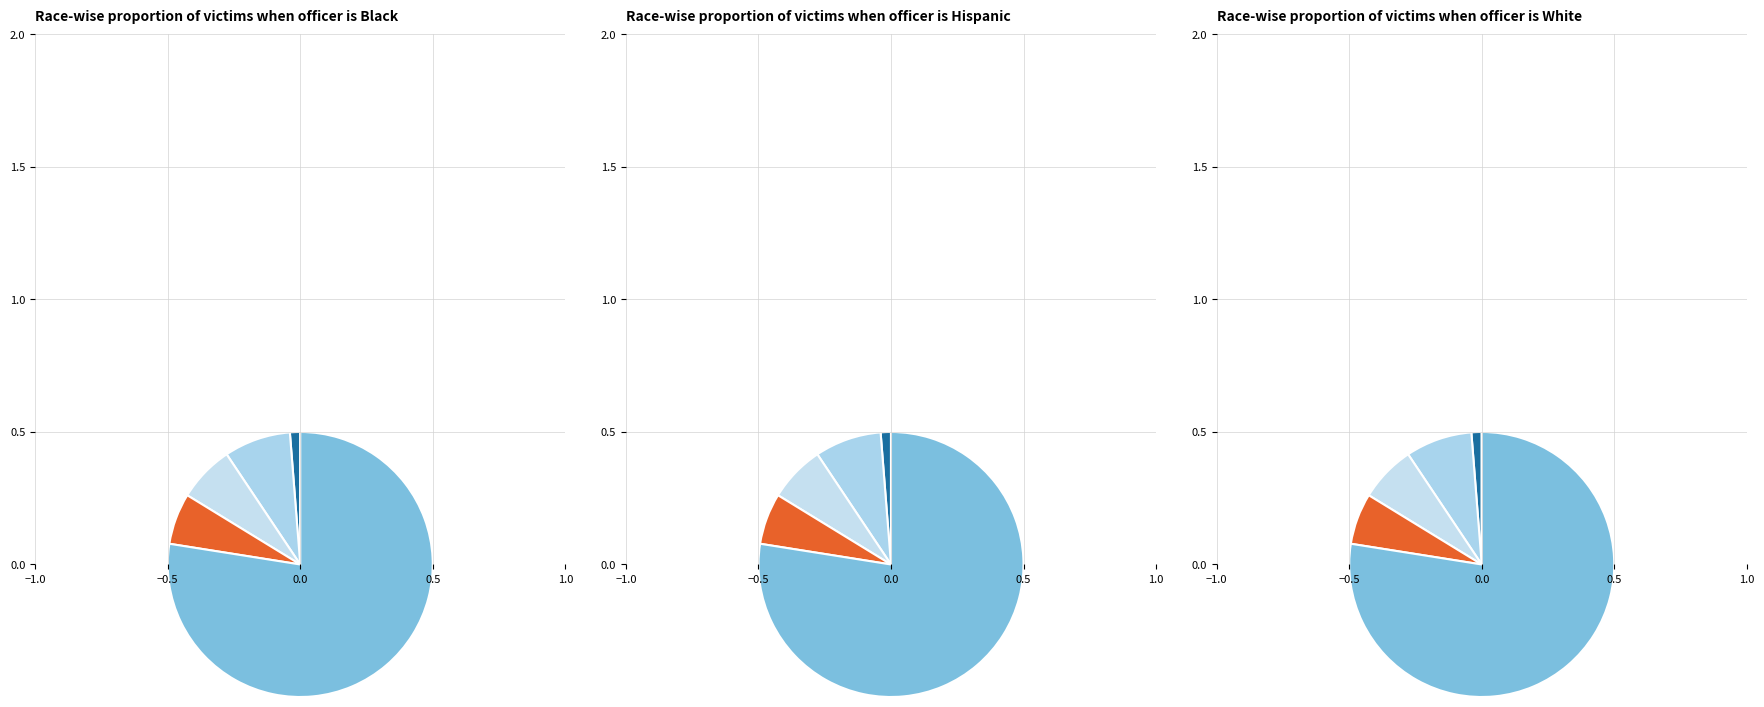

Rank the categories by value from lowest to highest.

0, 3, 2, 1, 4